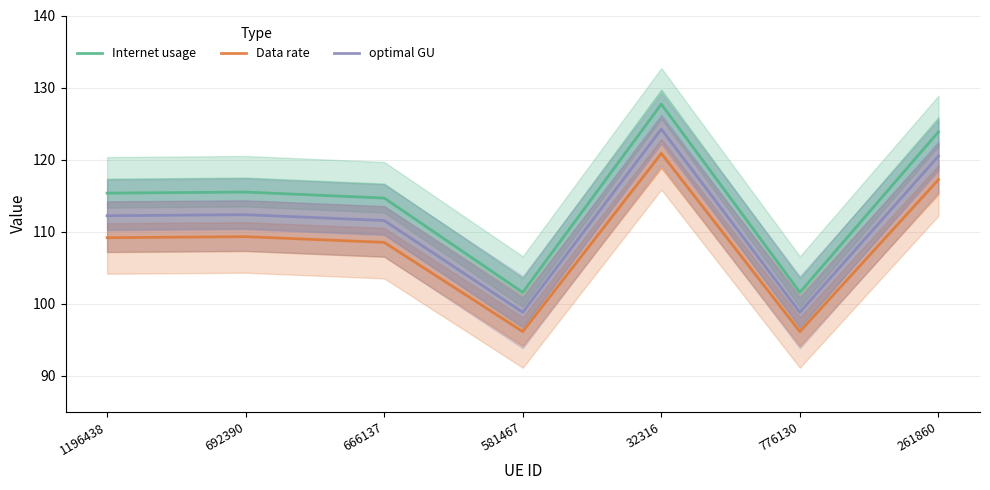

Which label corresponds to the smallest value in the chart?

776130